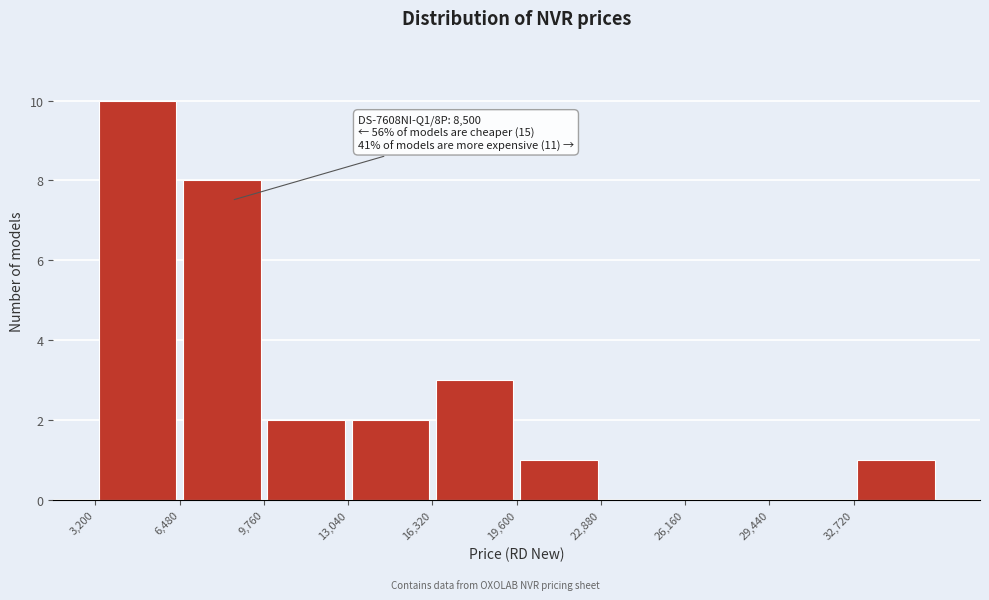

Which range on the x-axis has the tallest bar?

3000 to 6500